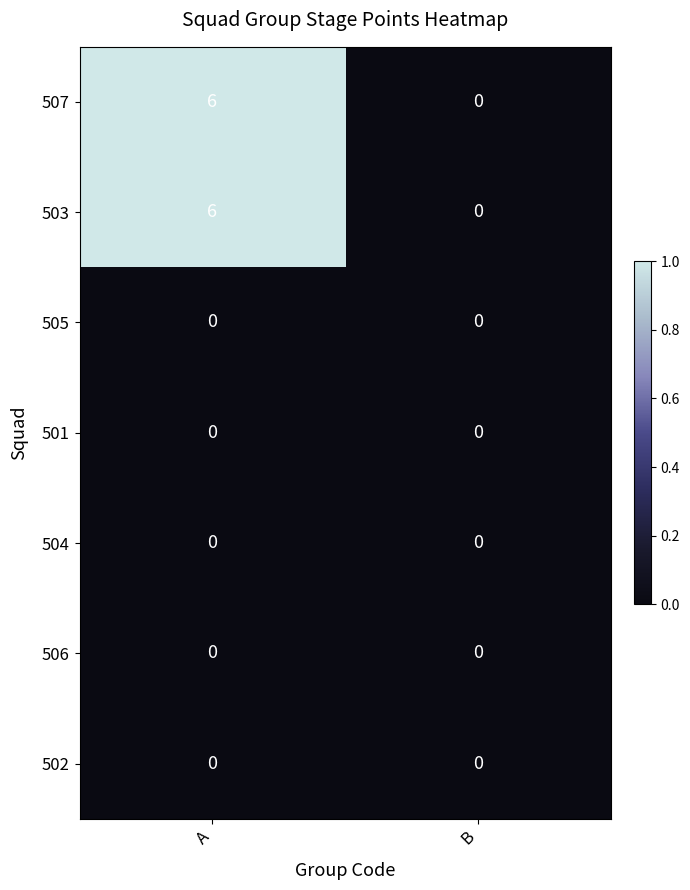

What is the sum of the 503 values at A and B?

6